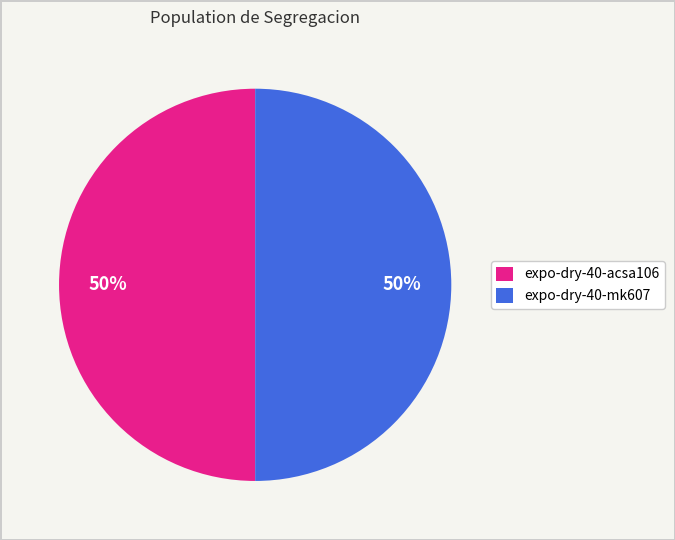

To the nearest percent, what is the difference between the largest and smallest slice percentages?

0%